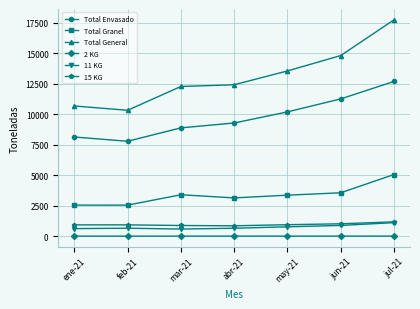

What is the label of the 7th point from the right?

ene-21